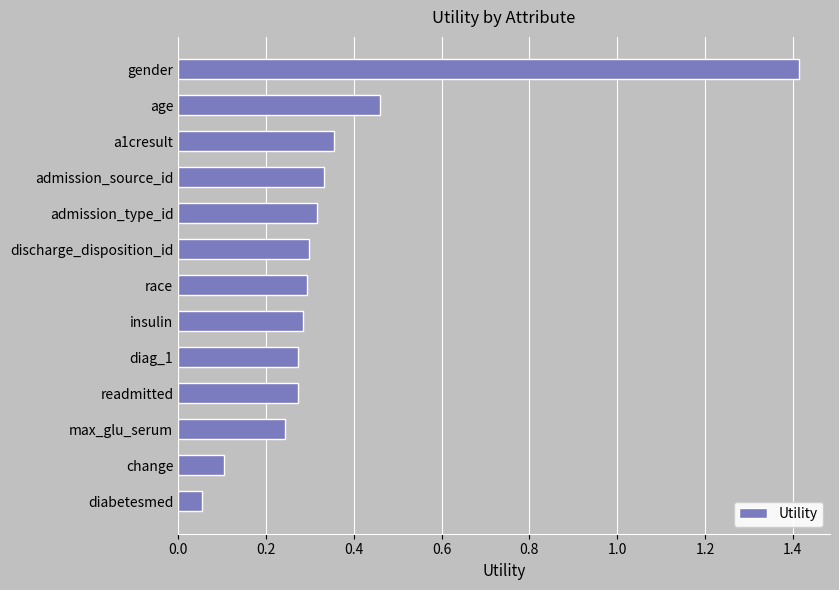

Where is the data nearest to the value 0?

diabetesmed